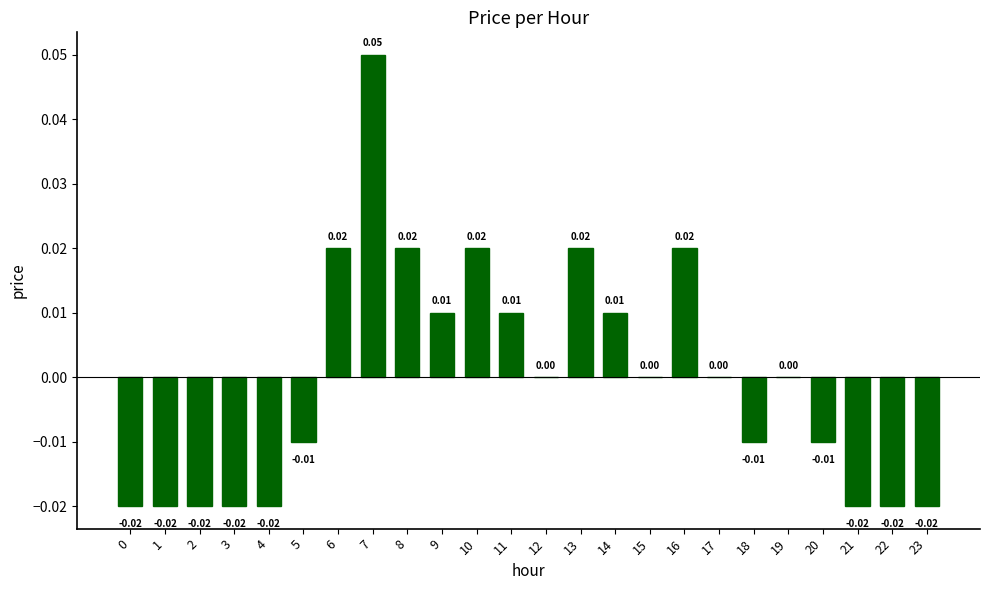

Between 5 and 1, which is larger?

5